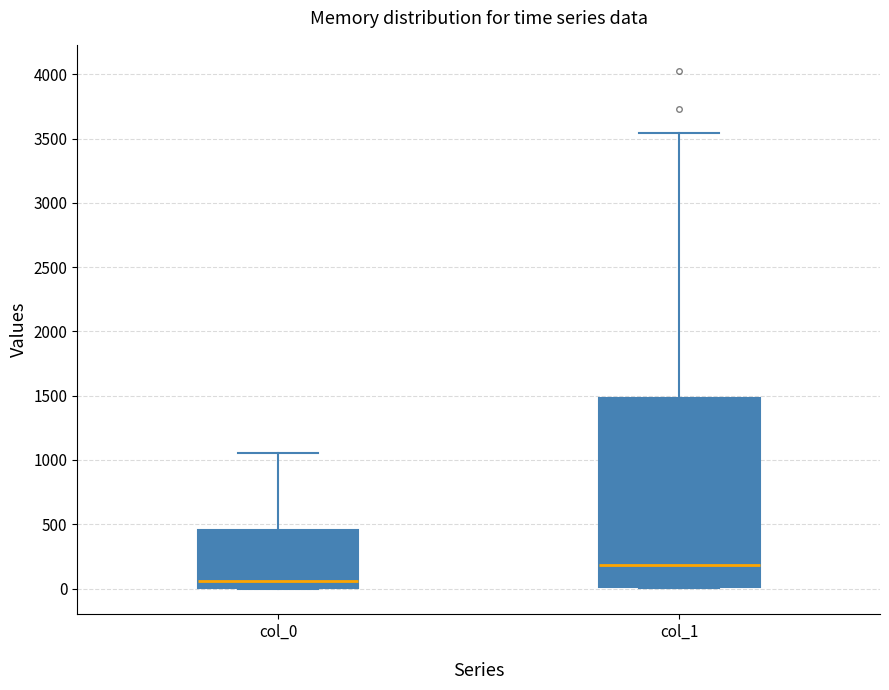

Which box's median line is the highest?

col_1